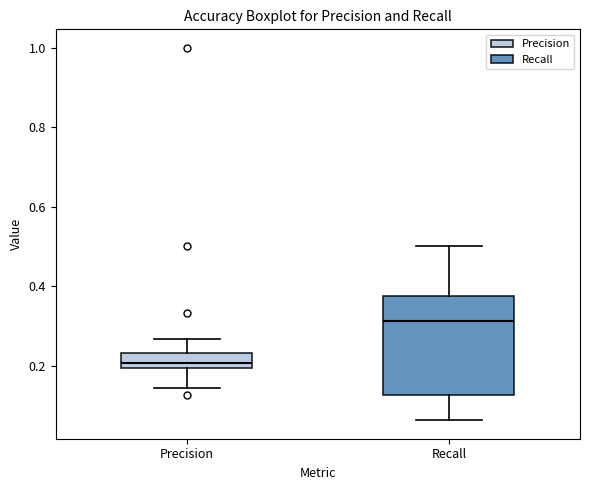

Reading left to right, read every box against the y-axis: the position of its median line, the range the box covers, and the ends of its whiskers. The values are not printed on the chart, so give them approximately, as read against the axis.

Precision: median 0.20 (inside the box), box 0.20 to 0.24, whiskers 0.14 to 0.26
Recall: median 0.32, box 0.12 to 0.38, whiskers 0.06 to 0.50